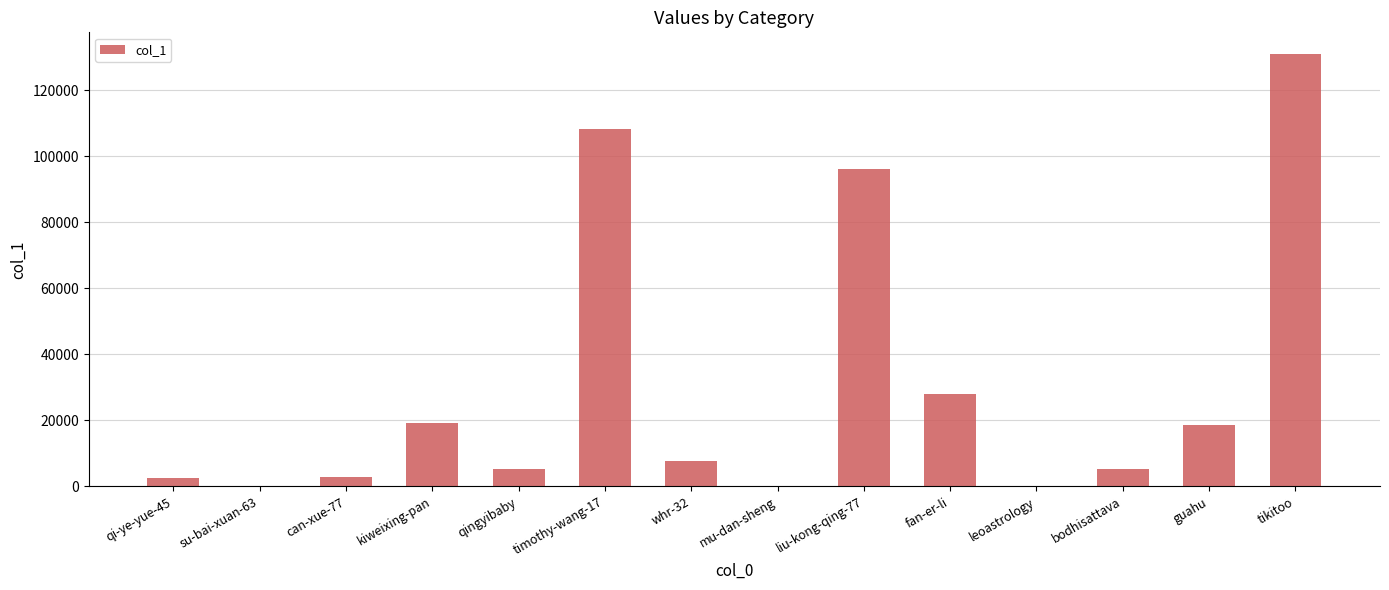

Where is the data nearest to the value 65539?

liu-kong-qing-77